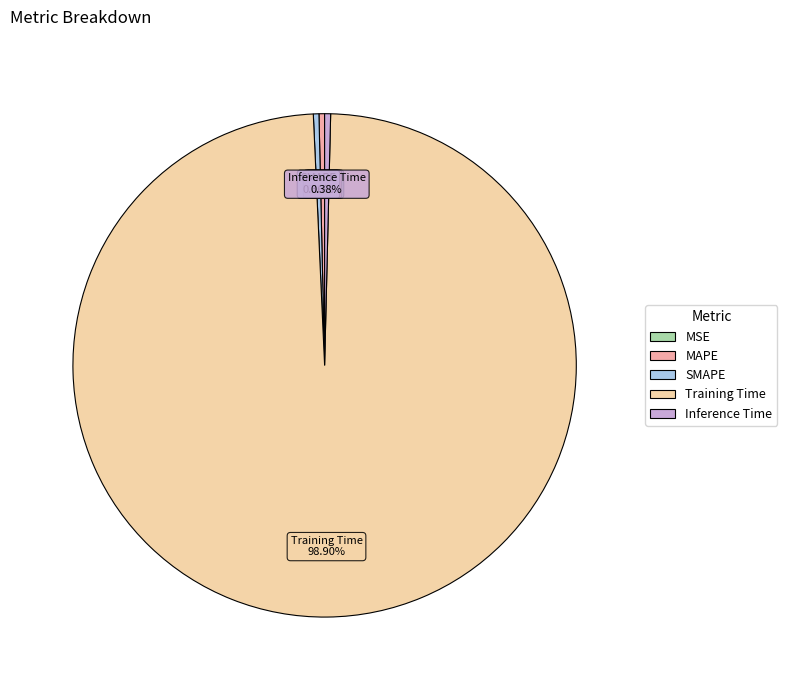

Combined, what portion of the pie is Training Time and MAPE?

99.3%